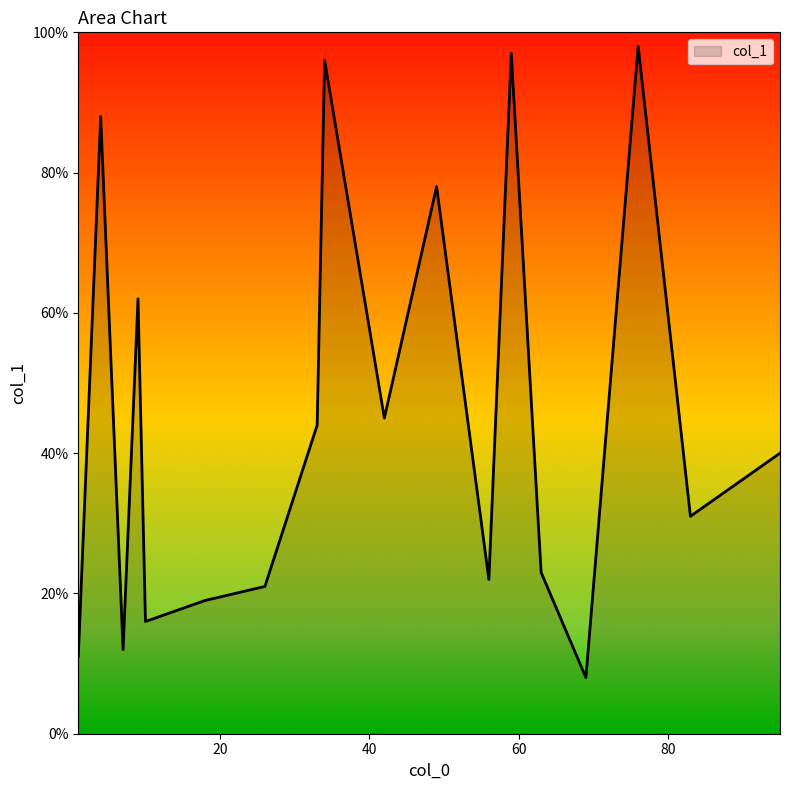

What is the maximum value shown in the chart?

98